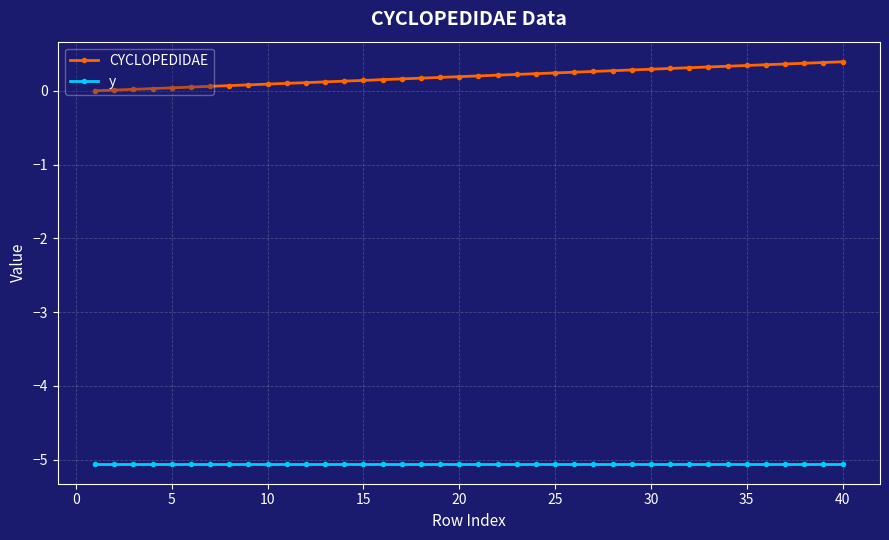

Which series has the largest total across all categories?

CYCLOPEDIDAE